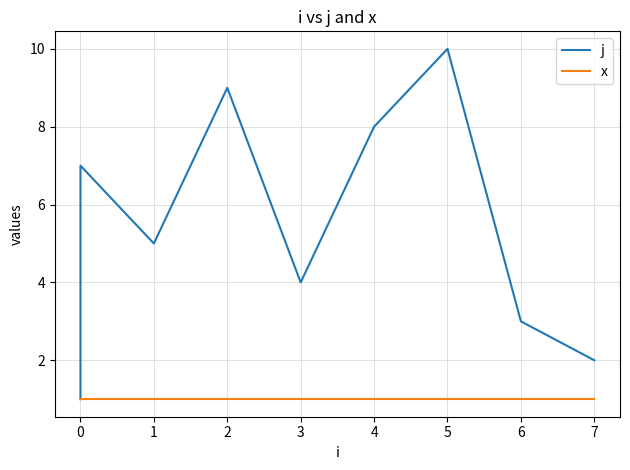

Is the value of j at 4 greater than the value of x at 0?

Yes